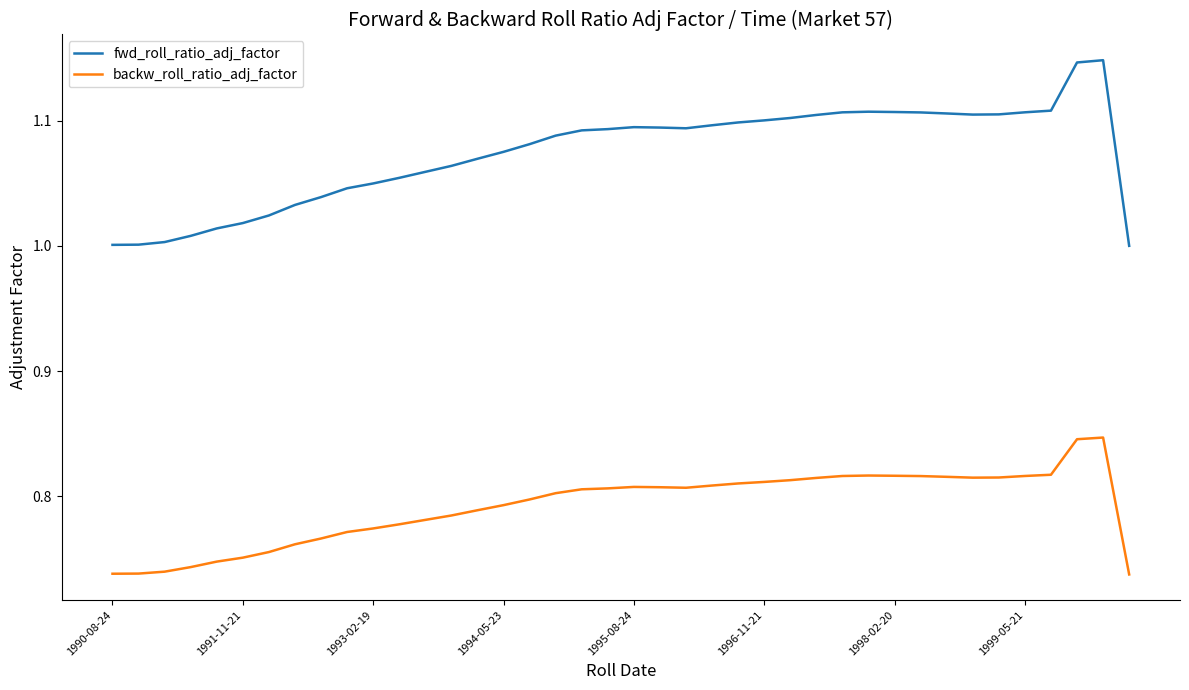

True or false: fwd_roll_ratio_adj_factor and backw_roll_ratio_adj_factor intersect in this chart.

False